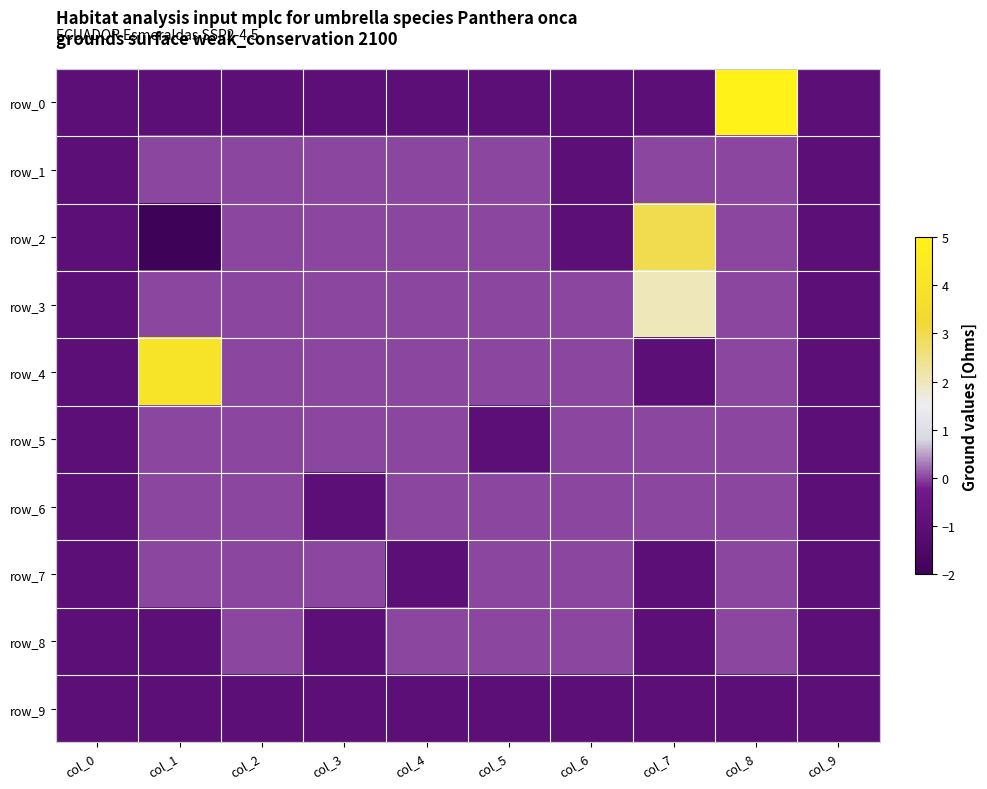

What is the sum of the row_2 values at col_6 and col_1?

-3